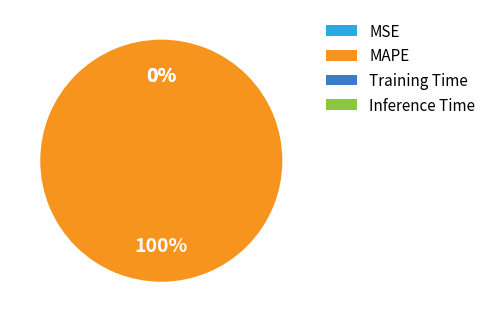

Does Inference Time account for over 50% of the chart?

No